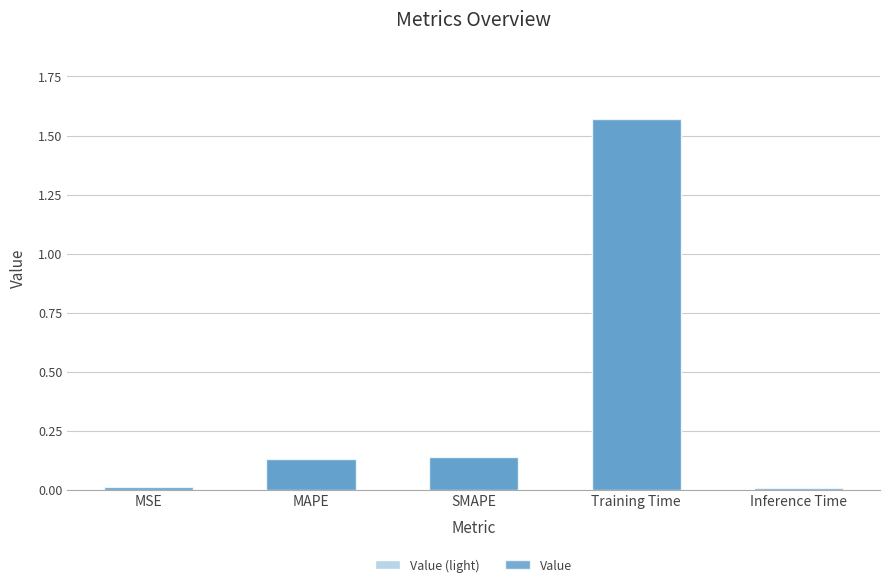

How many categories are shown in the chart?

5